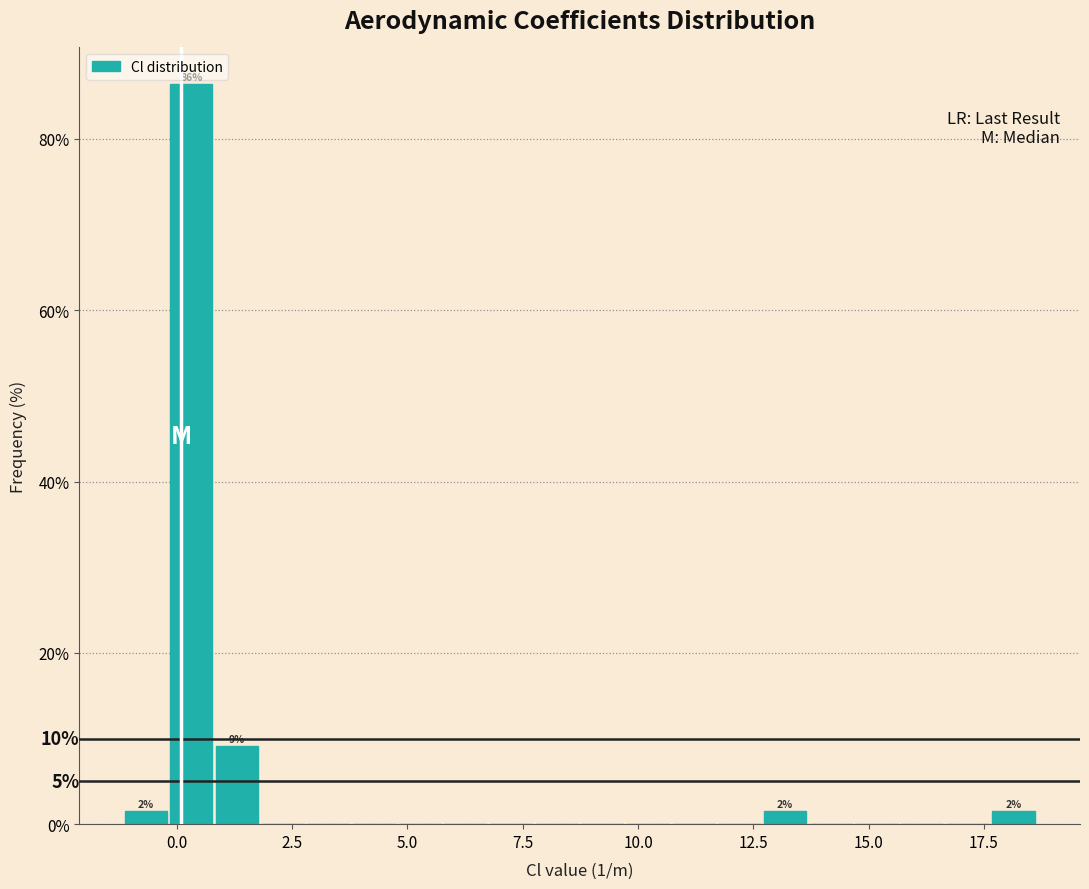

Around what value on the x-axis is the tallest bar? Give the approximate position of its centre, as read against the axis.

0.5